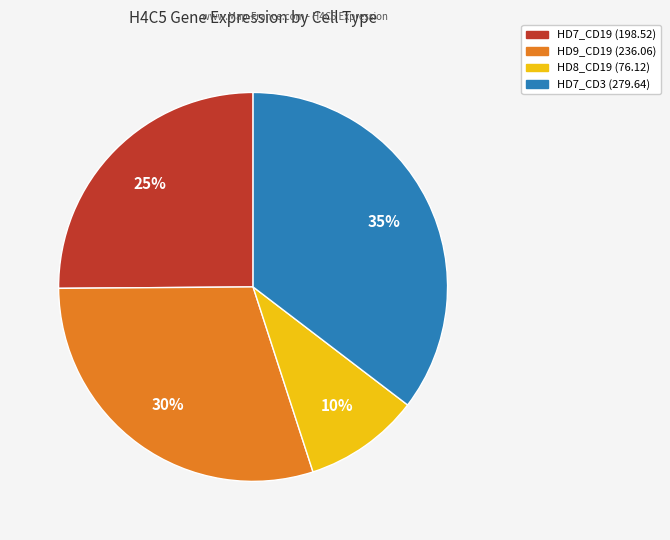

Rank the categories by value from lowest to highest.

HD8_CD19, HD7_CD19, HD9_CD19, HD7_CD3